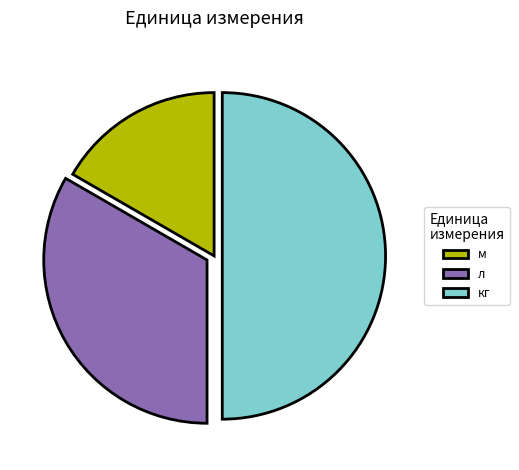

Do кг and м together represent more than half of the pie?

Yes